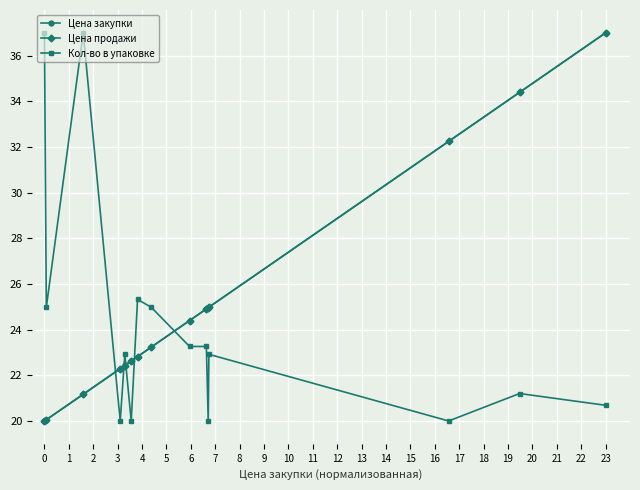

At how many categories does at least one series exceed 24?

12